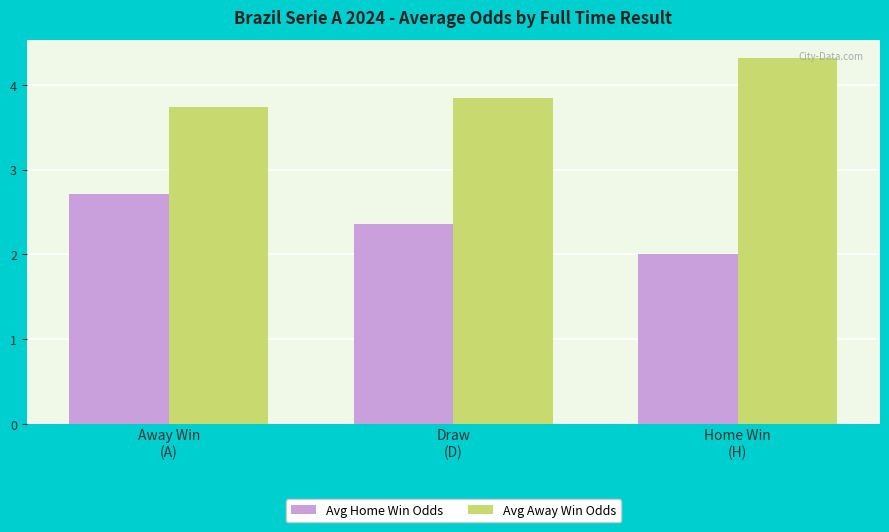

What is the label of the 3rd bar from the right?

Away Win
(A)